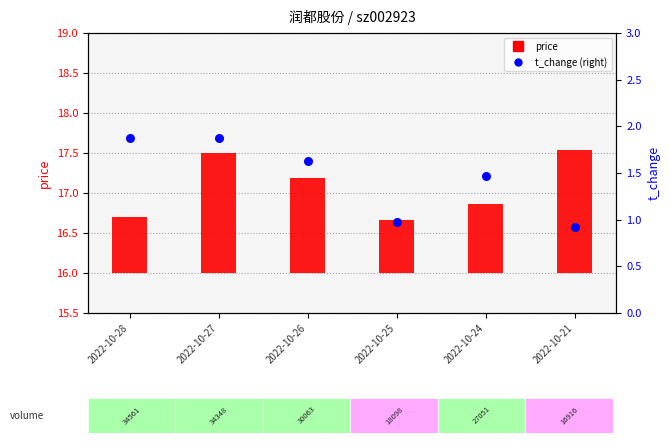

What are all the series names shown in the legend?

price, t_change